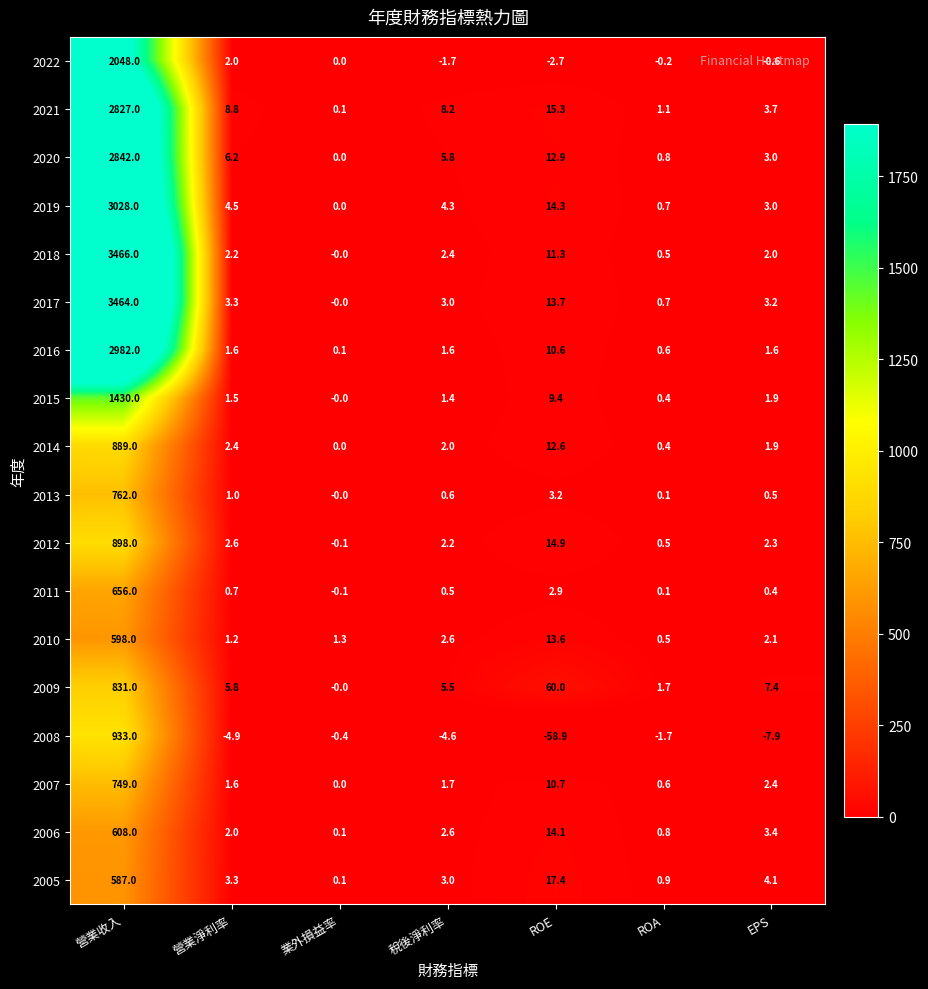

Which label corresponds to the smallest value in the chart?

ROE